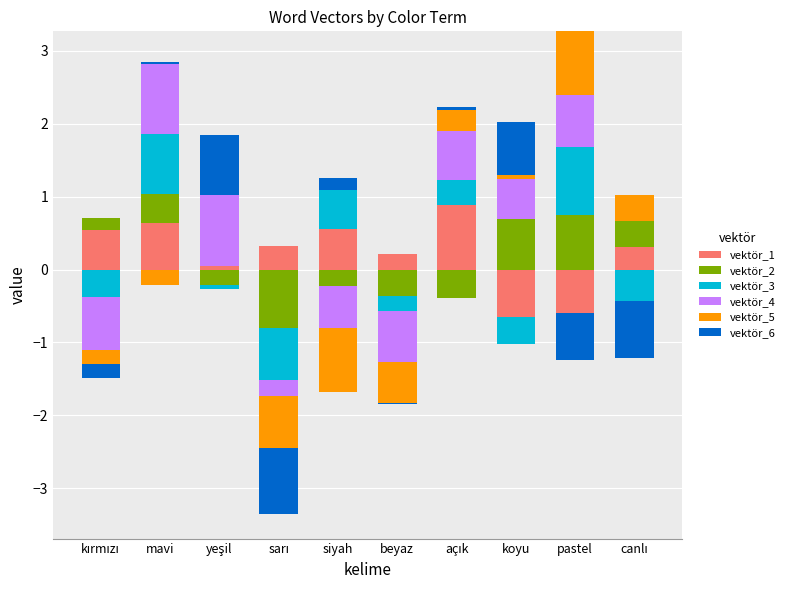

What is the label of the 5th bar from the right?

beyaz